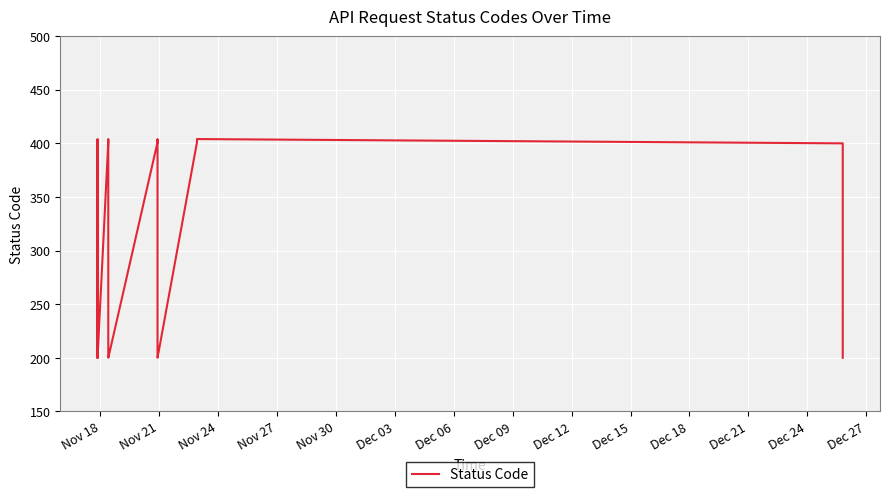

The value at Nov 24 is 129. True or false?

False